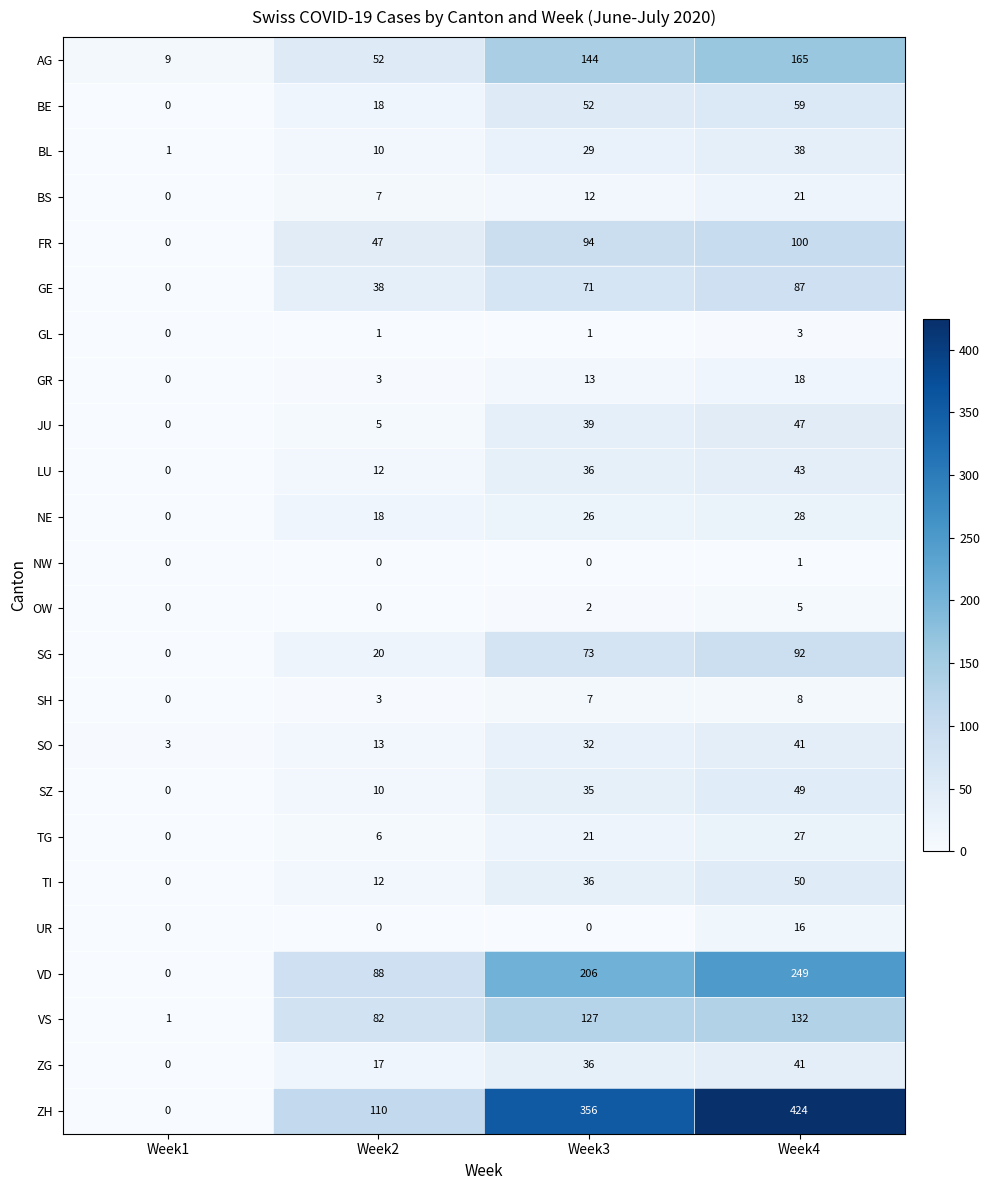

Is the value of SO at Week3 greater than the value of OW at Week2?

Yes